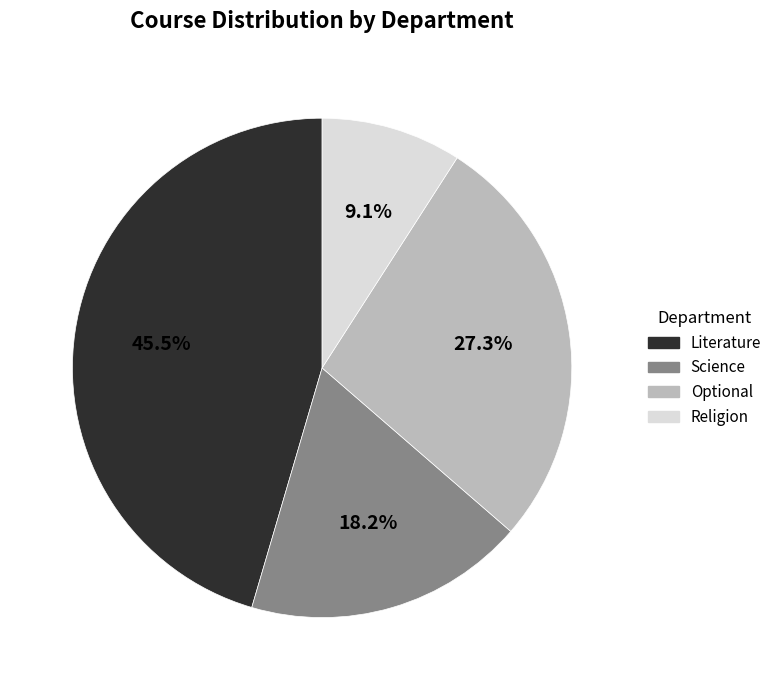

Is it true that Science is 18% of the pie?

True